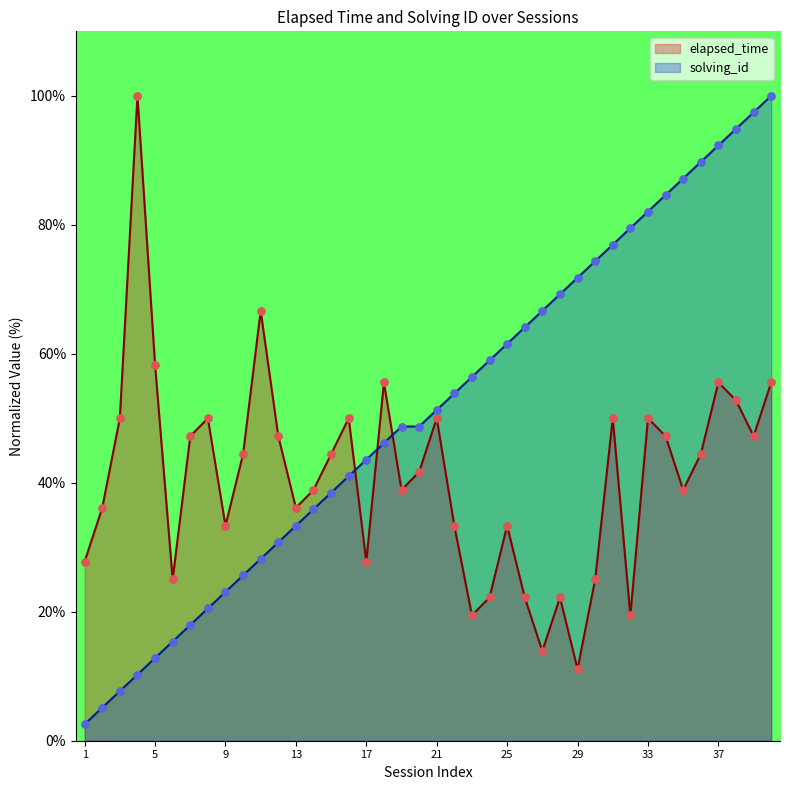

Which series reaches the maximum Y coordinate?

elapsed_time